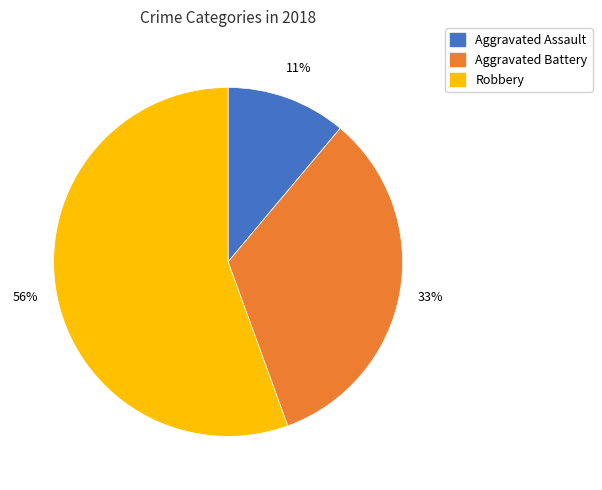

What is the majority slice?

Robbery